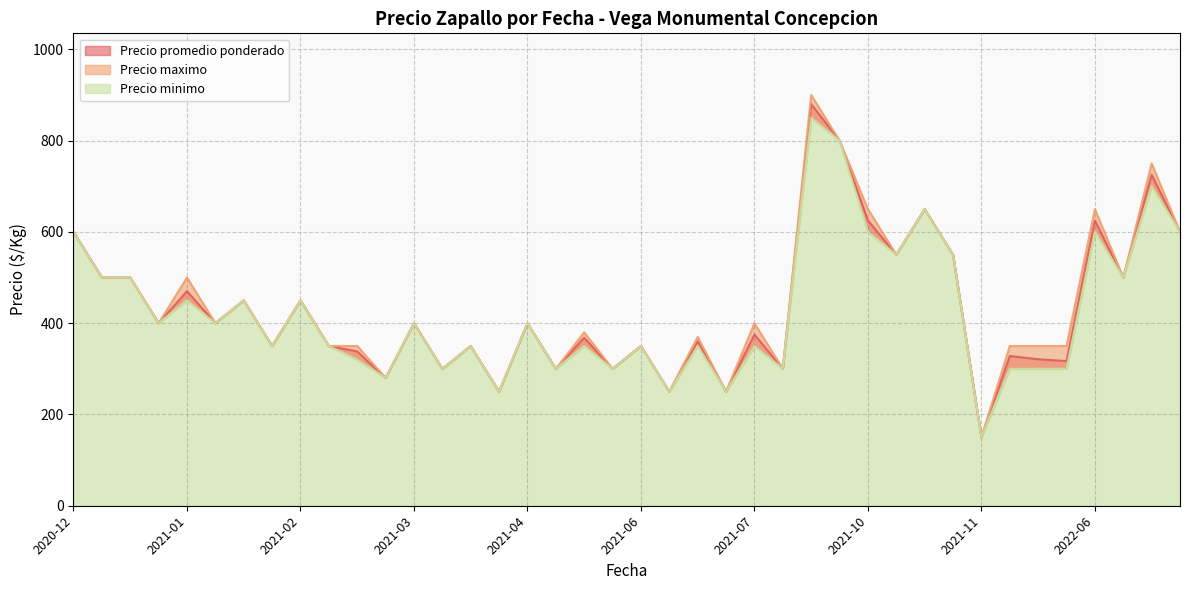

Read the Precio promedio ponderado value at 2021-07-20.

300